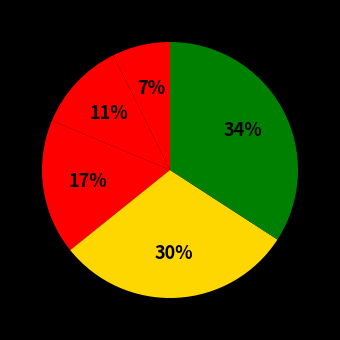

Count the number of slices in the pie.

5